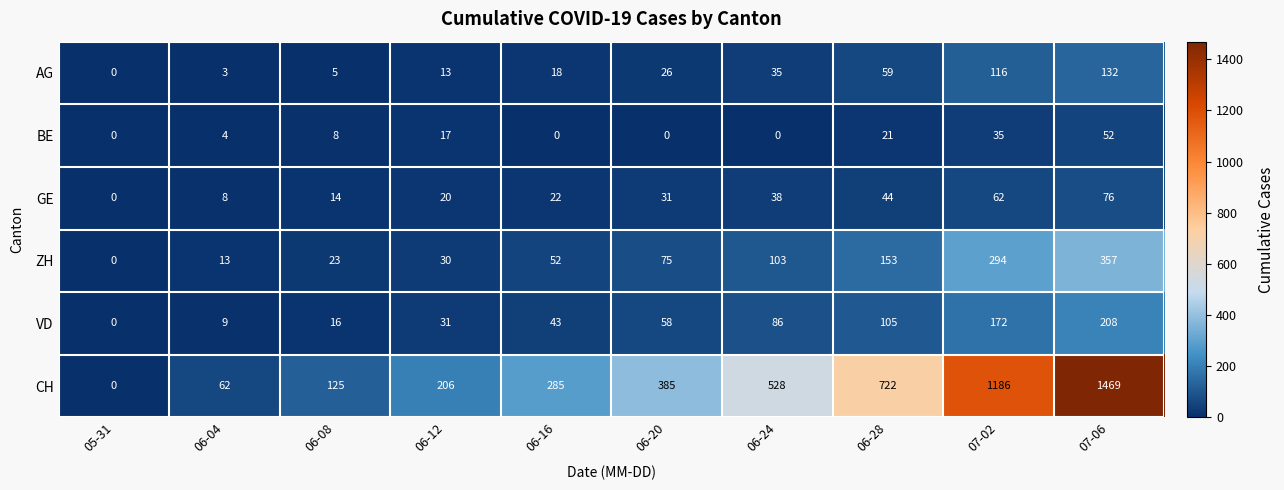

What is the maximum value shown in the chart?

1469